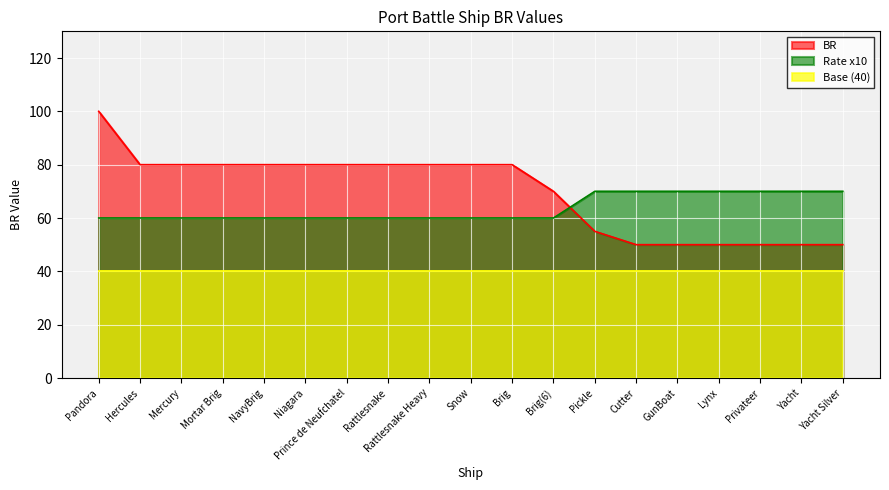

Between Snow and GunBoat, which series saw the biggest shift?

BR